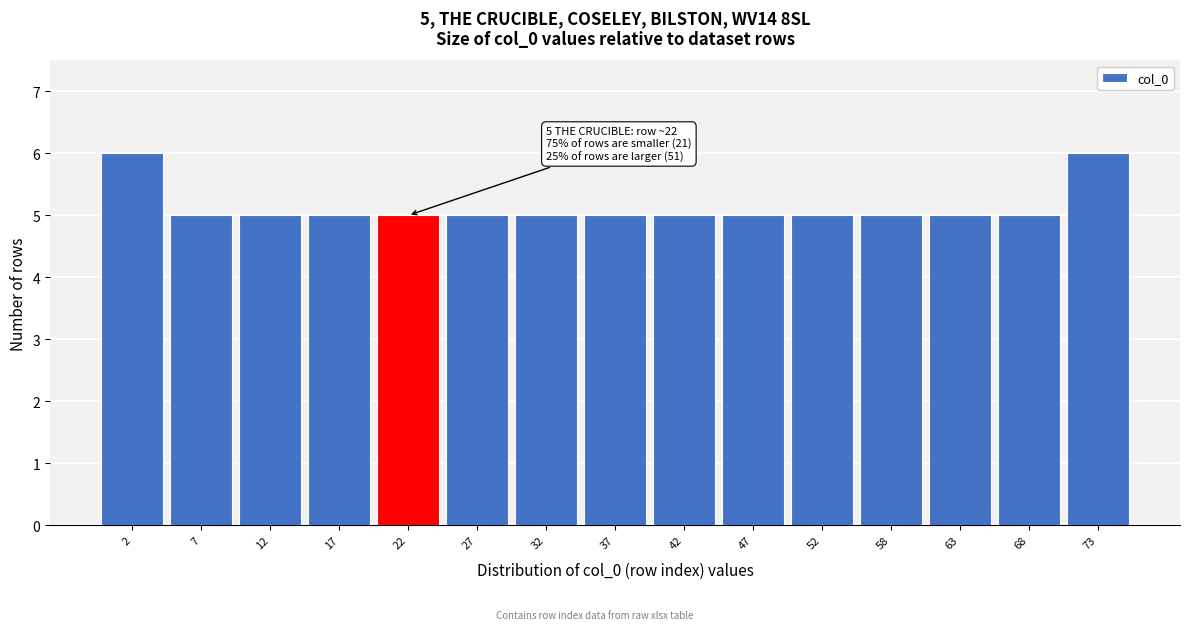

Reading right to left, transcribe all the data shown in this chart.

73=6	68=5	63=5	58=5	52=5	47=5	42=5	37=5	32=5	27=5	22=5	17=5	12=5	7=5	2=6